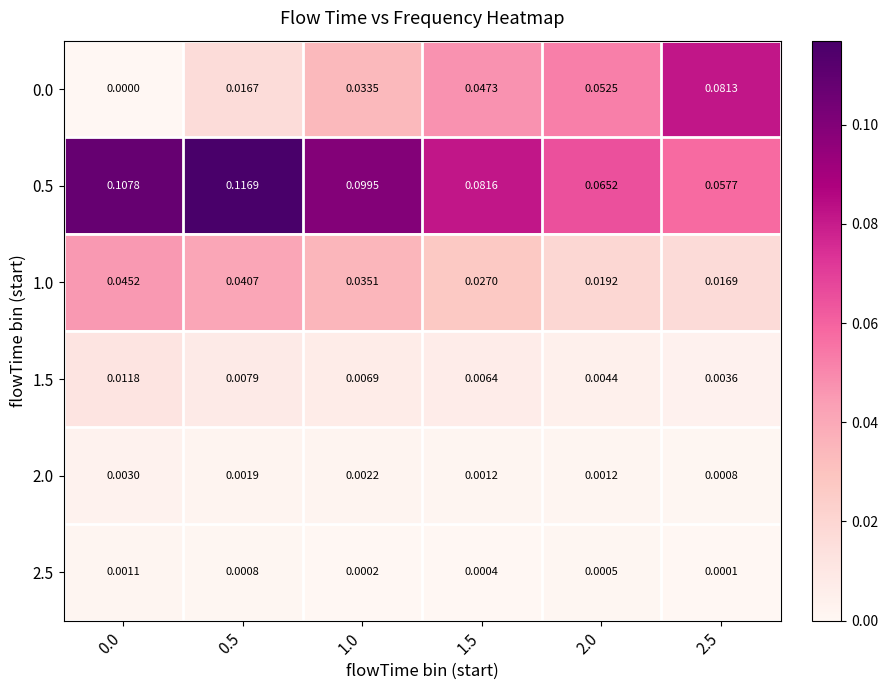

At which category is the sum across all series the highest?

0.5